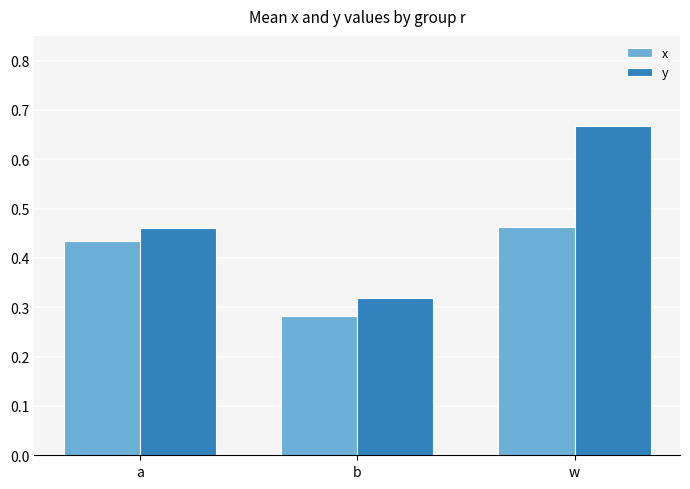

What is the label of the 2nd bar from the right?

b